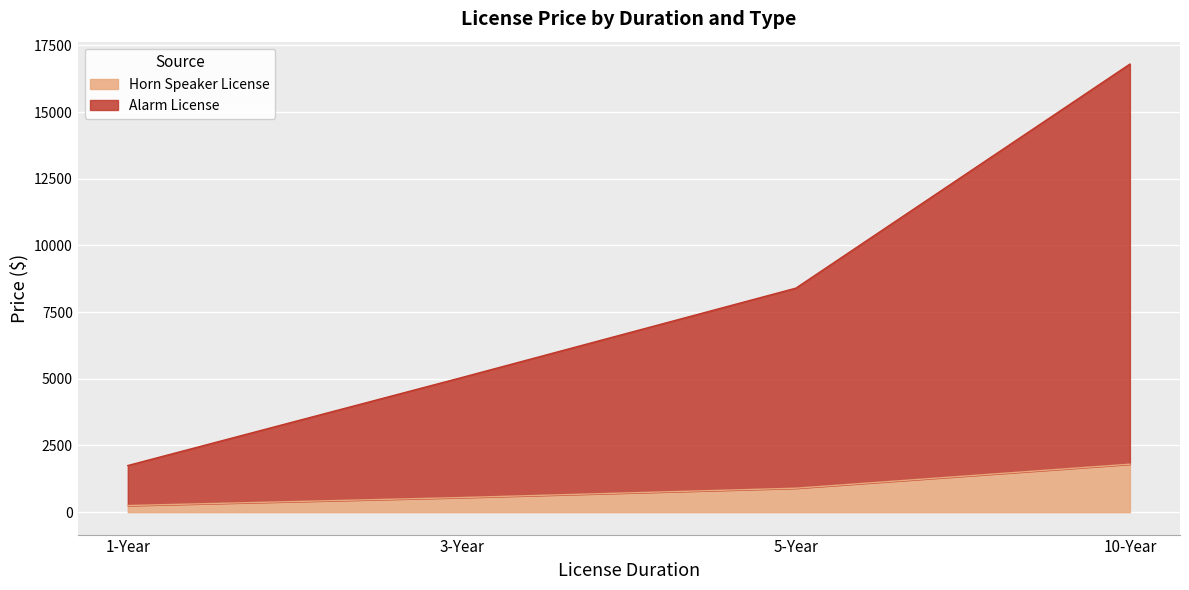

List the labels in order of Alarm License value, largest first.

10-Year, 5-Year, 3-Year, 1-Year